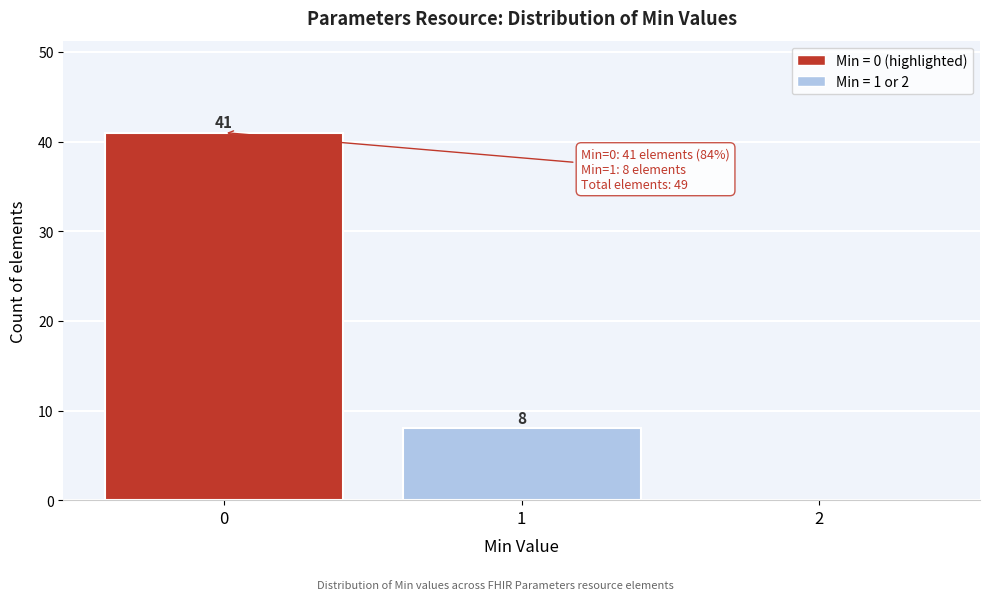

Which range on the x-axis has the tallest bar?

-0.5 to 0.5